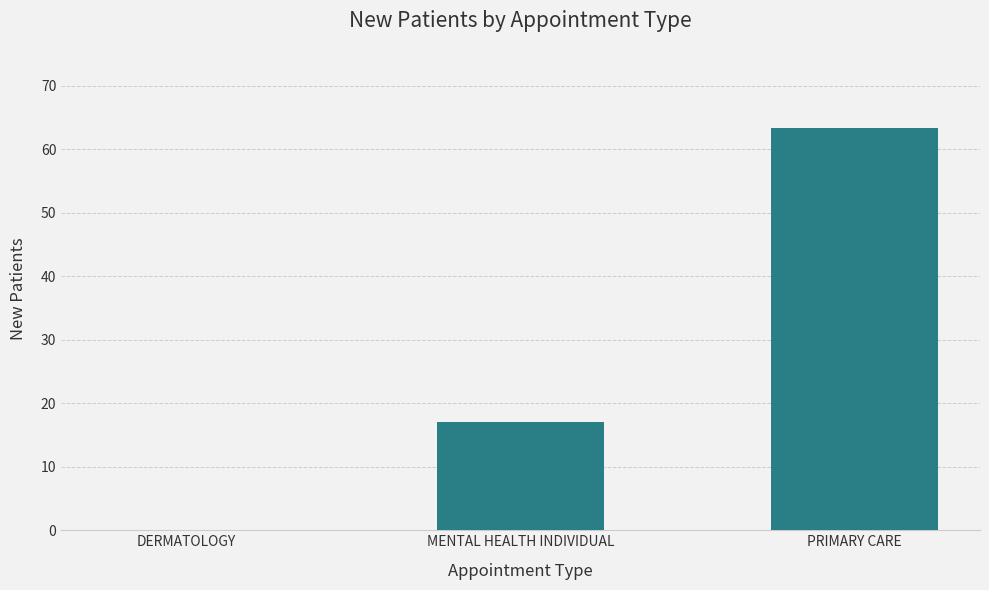

The value at PRIMARY CARE is 87.7. True or false?

False